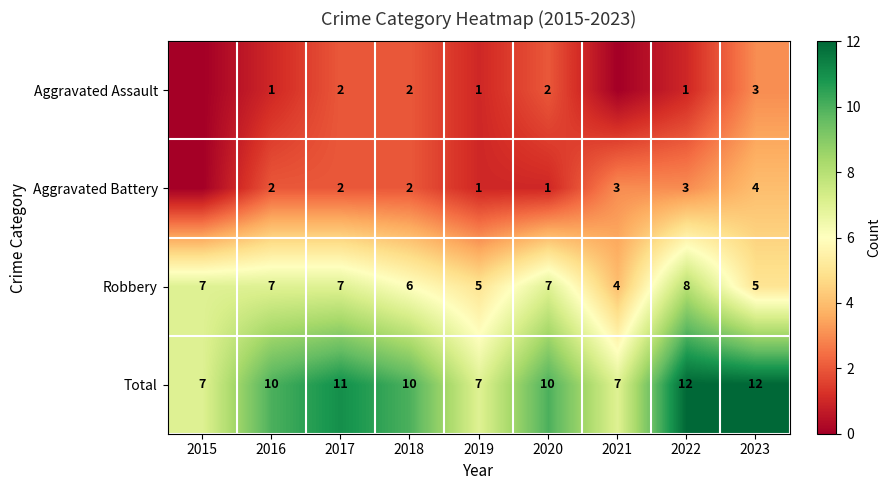

Is the value of Total at 2021 greater than the value of Aggravated Battery at 2021?

Yes